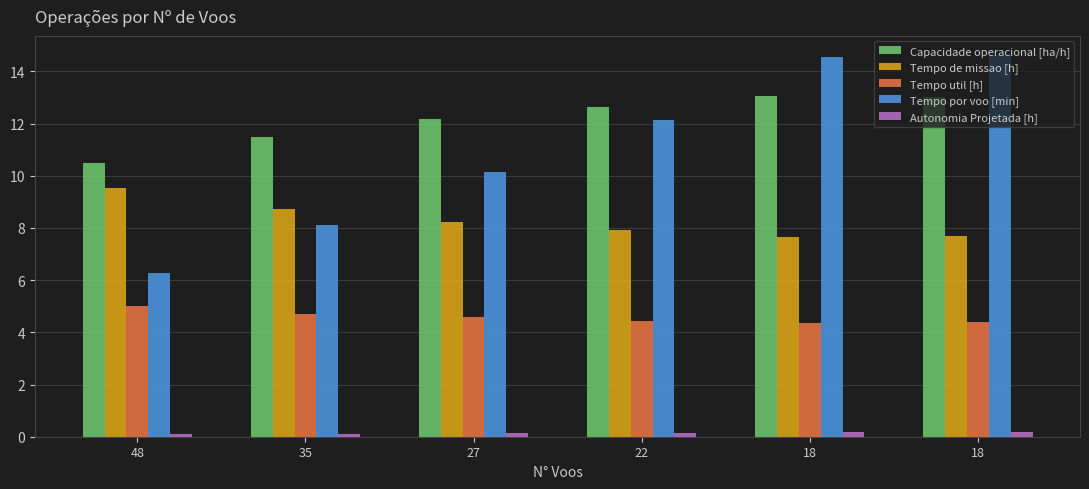

How many bars are there in each group?

5